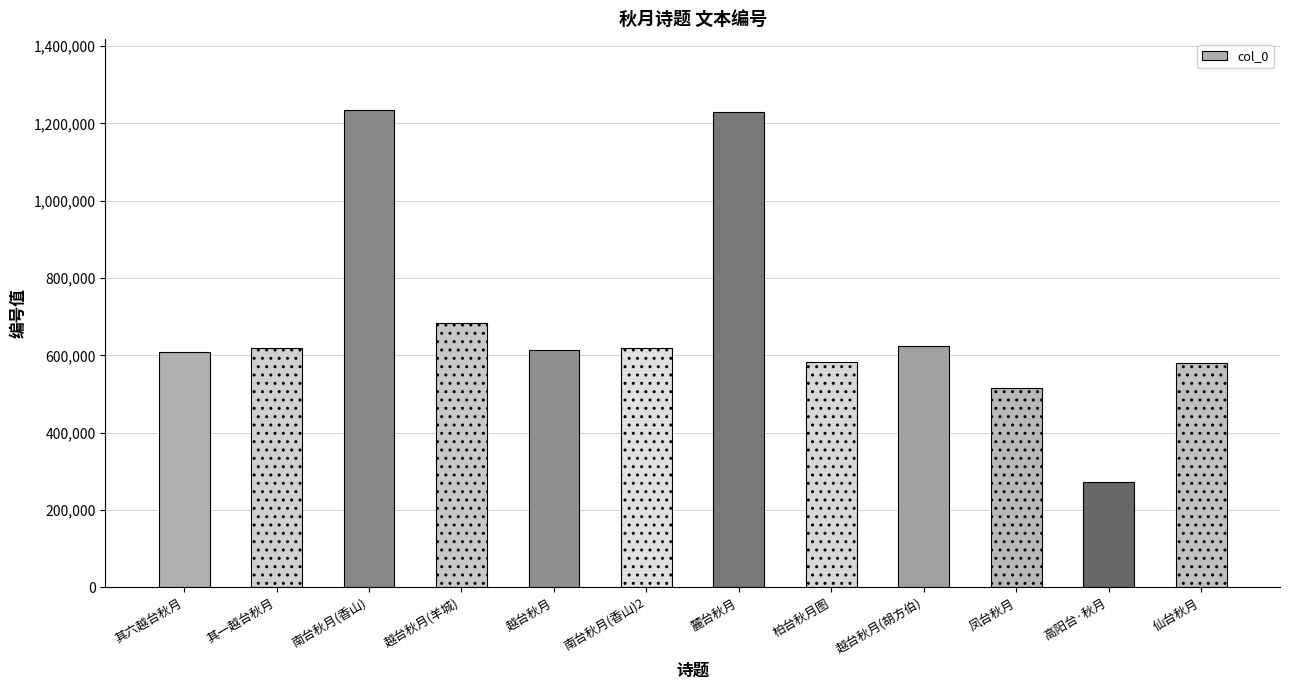

Where is the data nearest to the value 753065?

越台秋月(羊城)